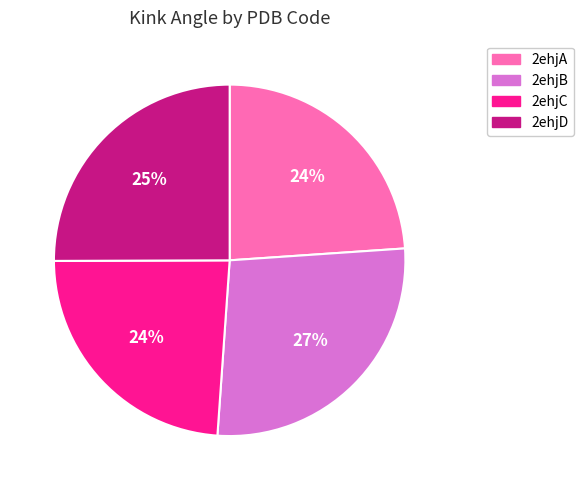

Do 2ehjB and 2ehjD together represent more than half of the pie?

Yes